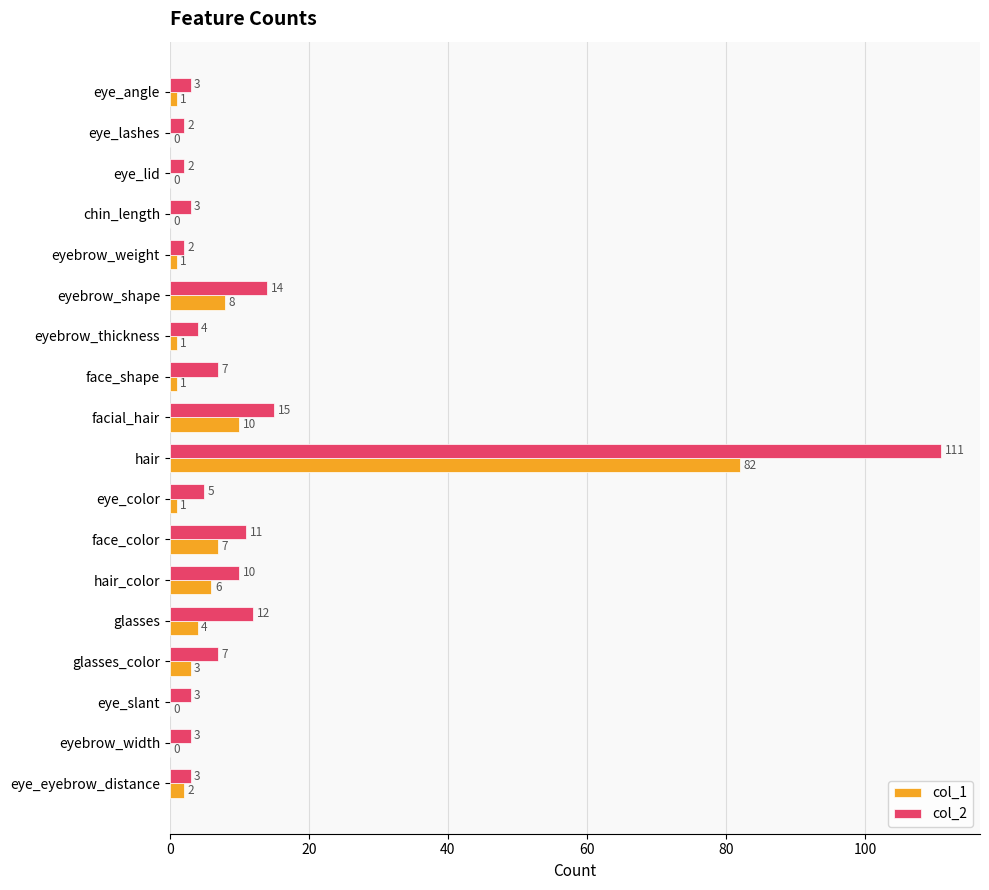

The col_1 series shows 127 at hair. True or false?

False